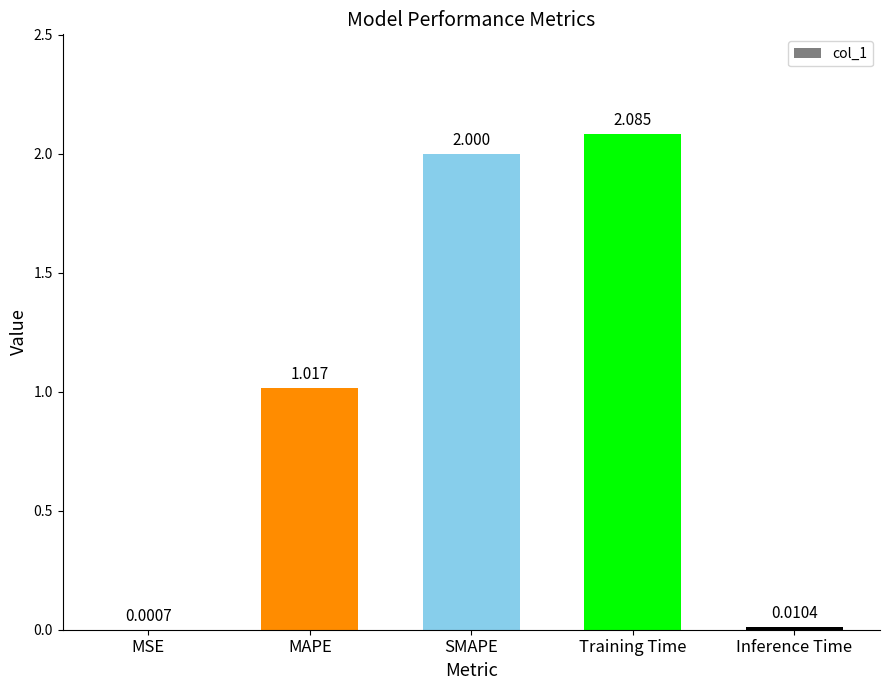

Which category has the highest value across all series?

Training Time